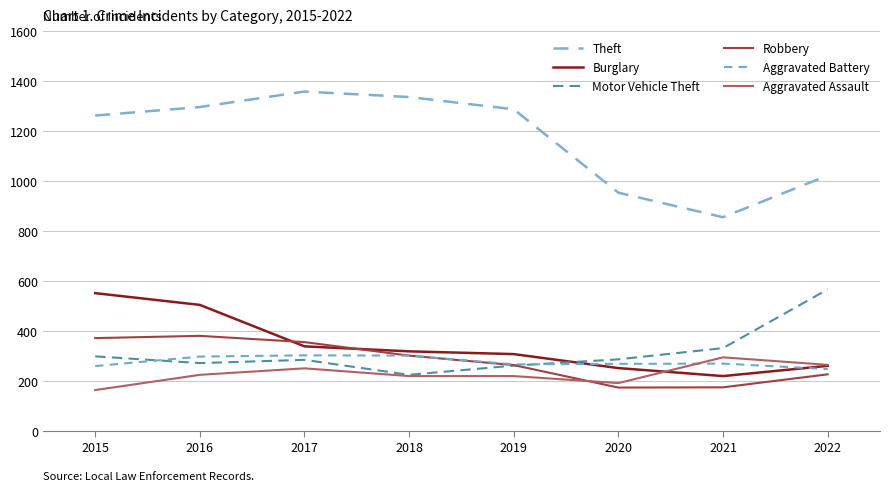

Rank the series at 2017 from lowest to highest value.

Aggravated Assault, Motor Vehicle Theft, Aggravated Battery, Burglary, Robbery, Theft